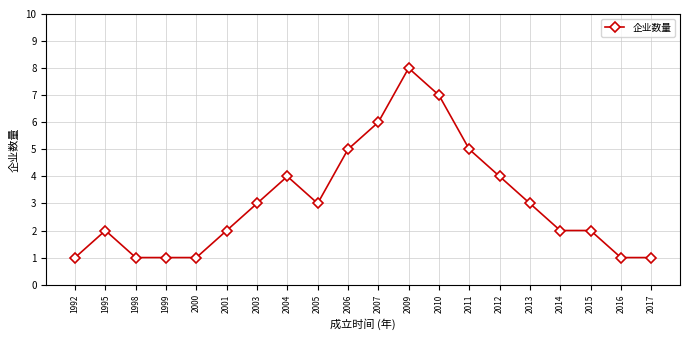

What is the value of the 12th point from the left?

8